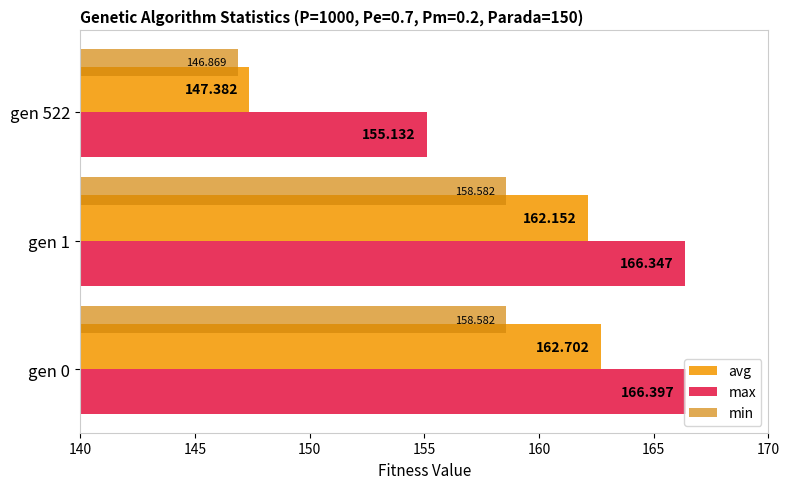

Between gen 0 and gen 1, which series saw the biggest shift?

avg